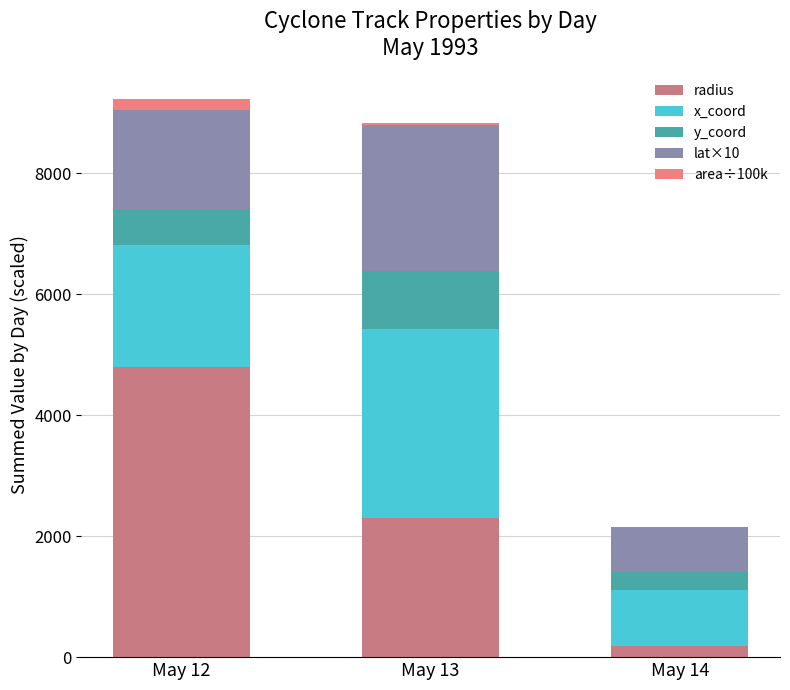

What are all the series names shown in the legend?

radius, x_coord, y_coord, lat×10, area÷100k